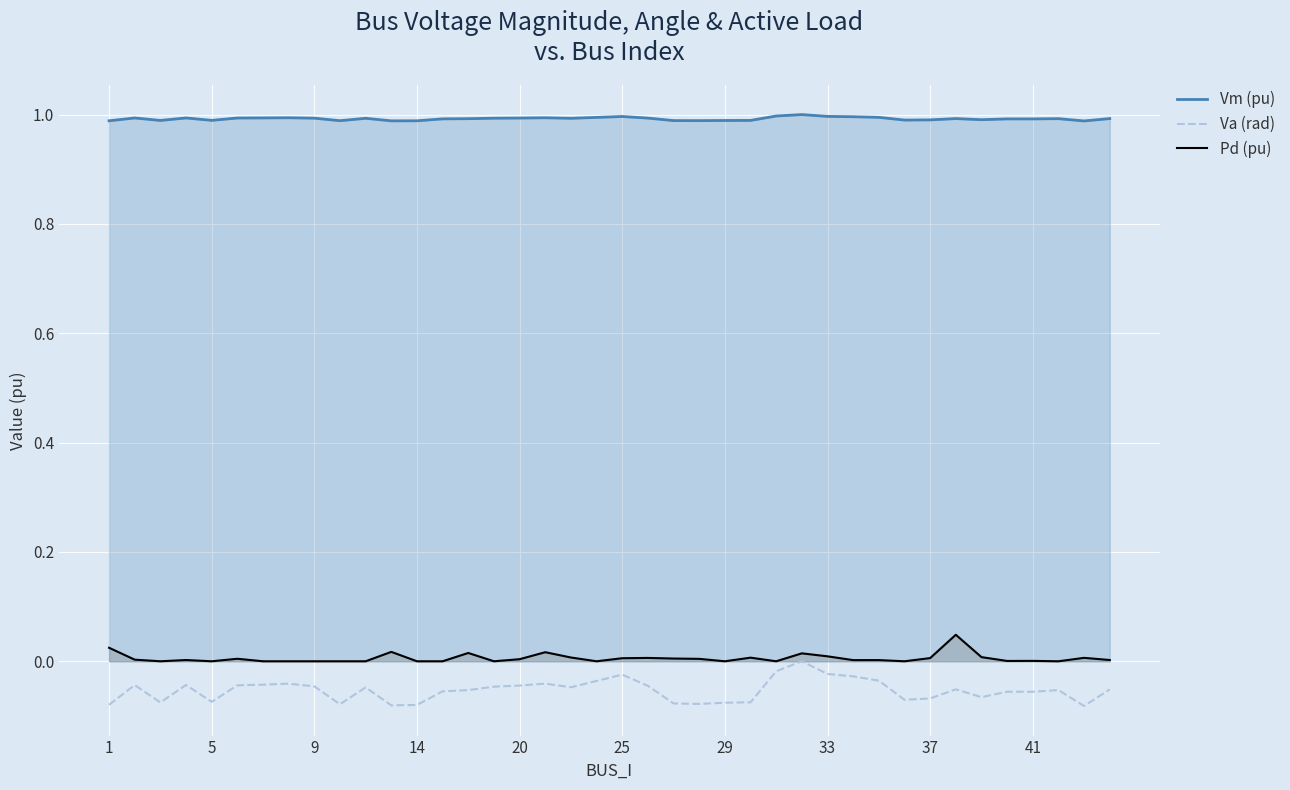

Which series has the largest total across all categories?

Vm (pu)